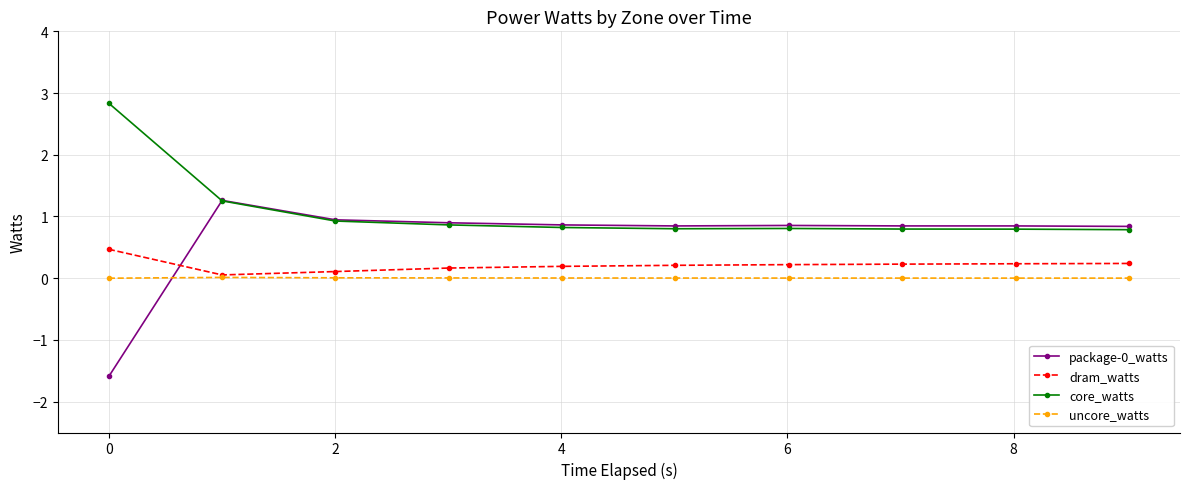

What is the smallest value displayed?

-1.6